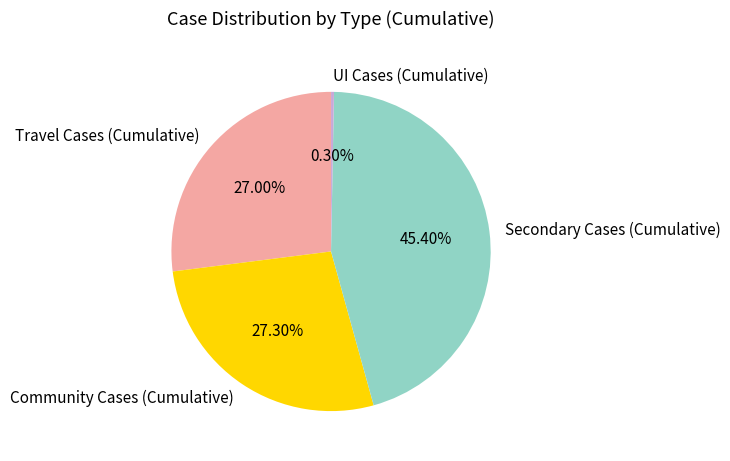

Which slice is the largest?

Secondary Cases (Cumulative)